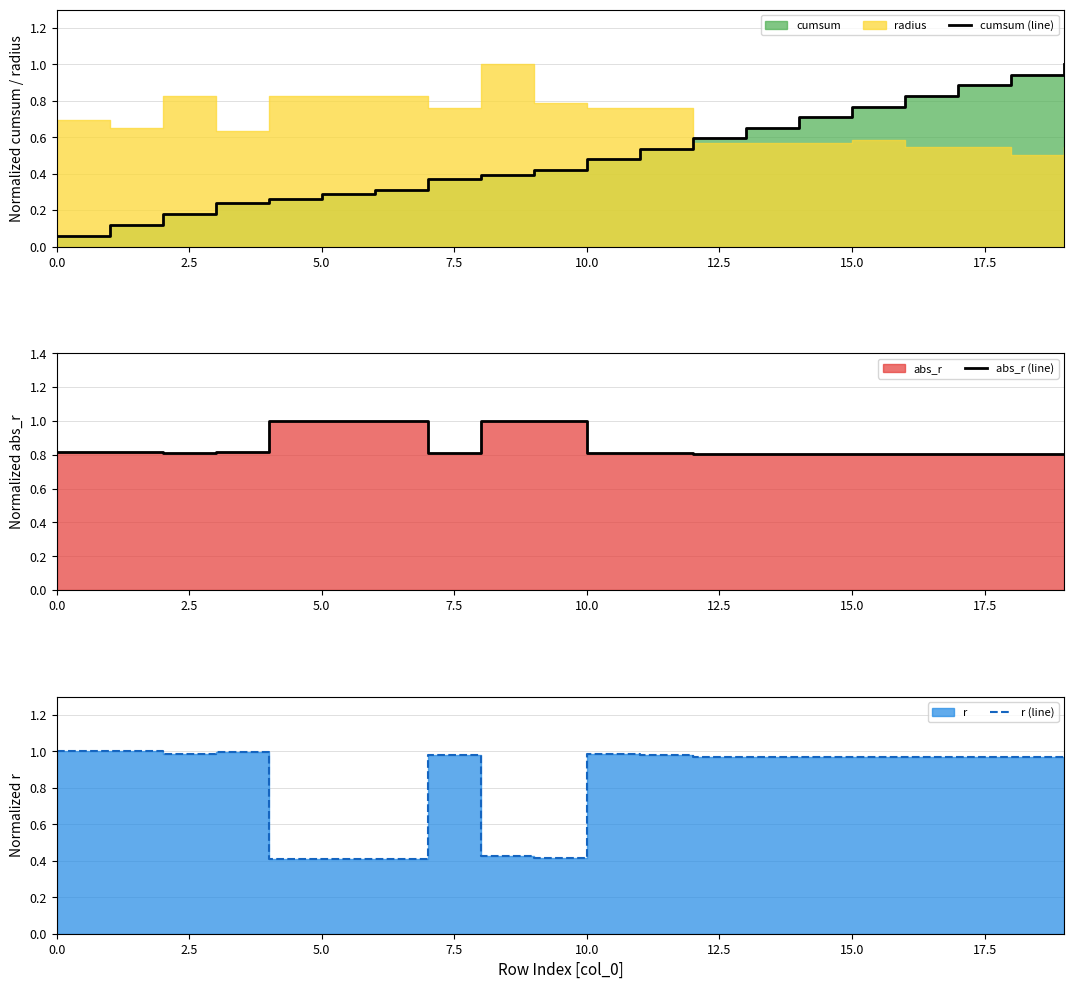

Is it true that cumsum (line) equals 0.3 at 14?

False